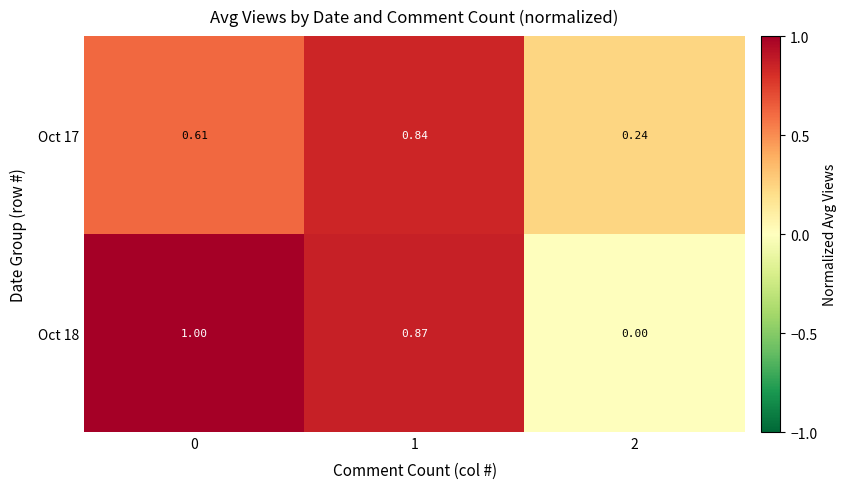

Is the value of Oct 17 at 1 greater than the value of Oct 18 at 2?

Yes